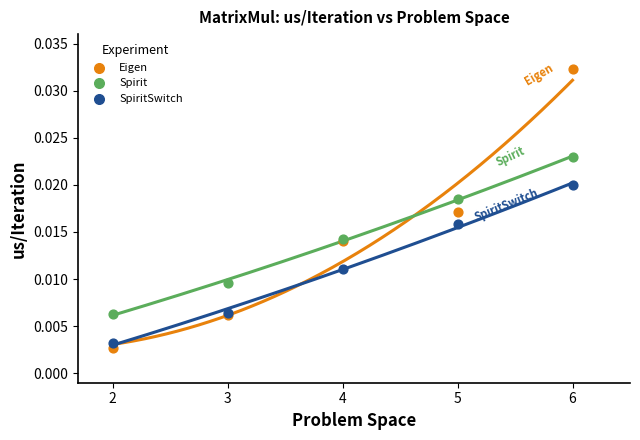

Which series has the widest spread of Y values?

Eigen